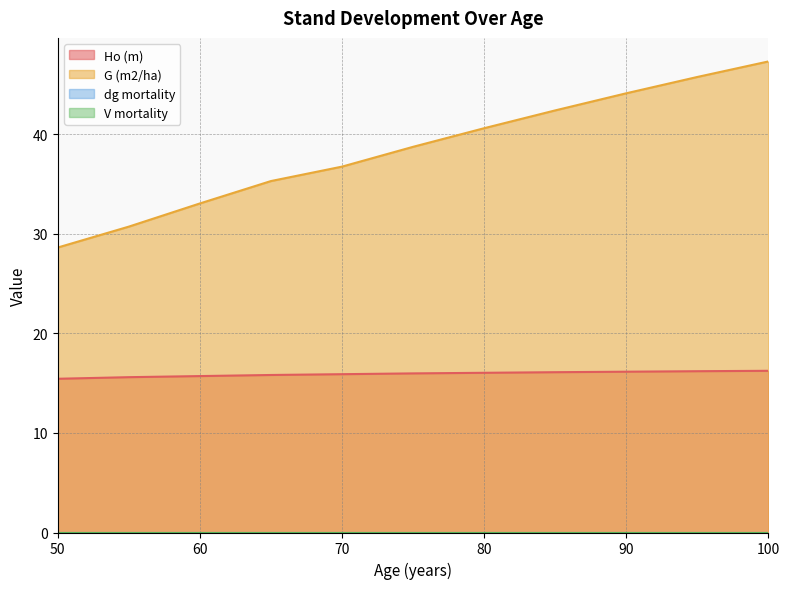

How many lines are shown in the chart?

4